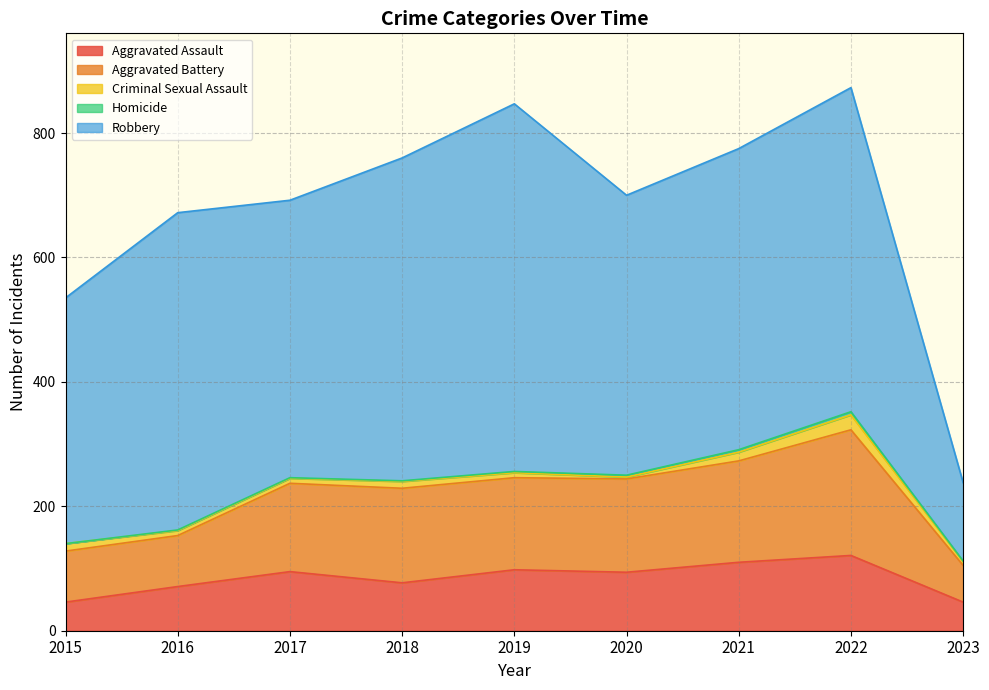

Reading right to left, transcribe all the data shown in this chart.

Aggravated Assault: 46	121	110	94	98	77	95	71	46
Aggravated Battery: 59	202	163	150	148	152	142	82	82
Criminal Sexual Assault: 6	24	14	3	8	11	8	8	12
Homicide: 1	5	4	3	2	1	1	1	0
Robbery: 126	521	484	450	591	519	446	510	395